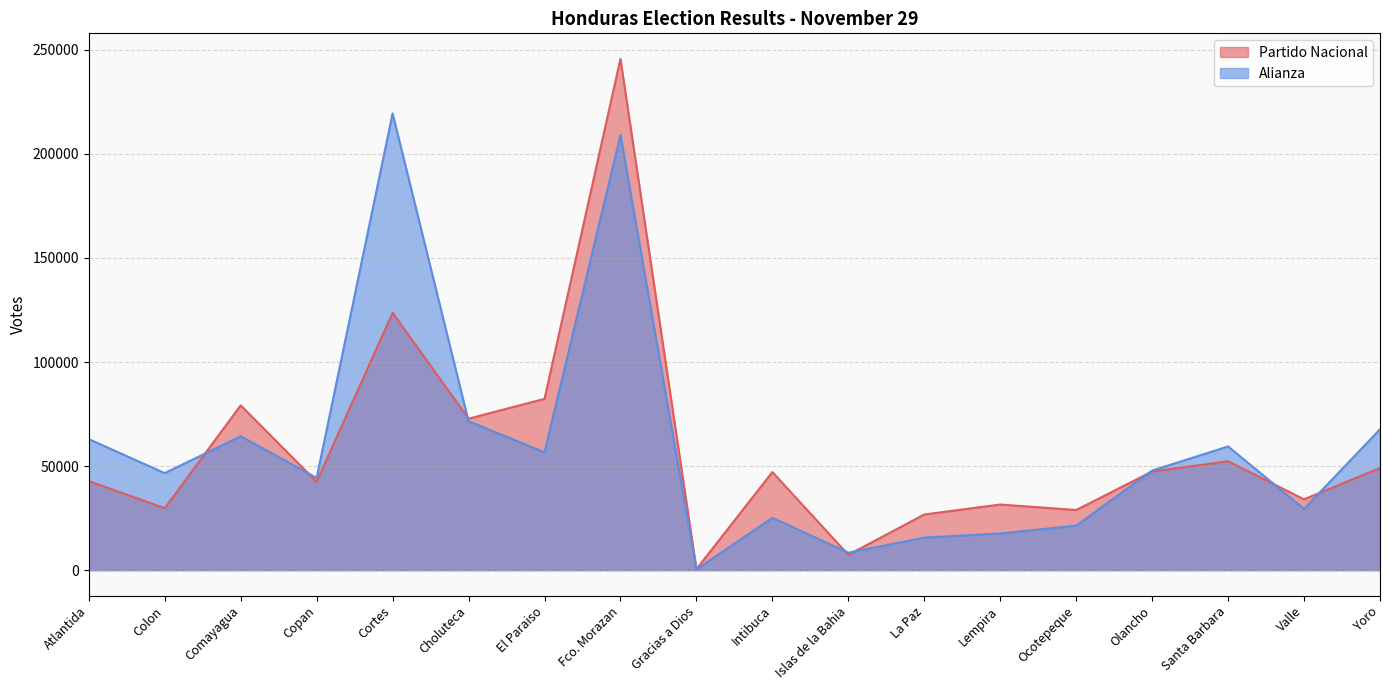

Reading left to right, extract all data points from this chart.

Partido Nacional: Atlantida=42791	Colon=29744	Comayagua=79187	Copan=42446	Cortes=123642	Choluteca=72782	El Paraiso=82312	Fco. Morazan=245674	Gracias a Dios=481	Intibuca=47125	Islas de la Bahia=7359	La Paz=26740	Lempira=31525	Ocotepeque=28880	Olancho=47394	Santa Barbara=52293	Valle=34030	Yoro=49067
Alianza: Atlantida=62958	Colon=46607	Comayagua=64327	Copan=44340	Cortes=219448	Choluteca=71533	El Paraiso=56620	Fco. Morazan=209102	Gracias a Dios=321	Intibuca=25143	Islas de la Bahia=8381	La Paz=15626	Lempira=17617	Ocotepeque=21373	Olancho=47841	Santa Barbara=59427	Valle=29406	Yoro=67684